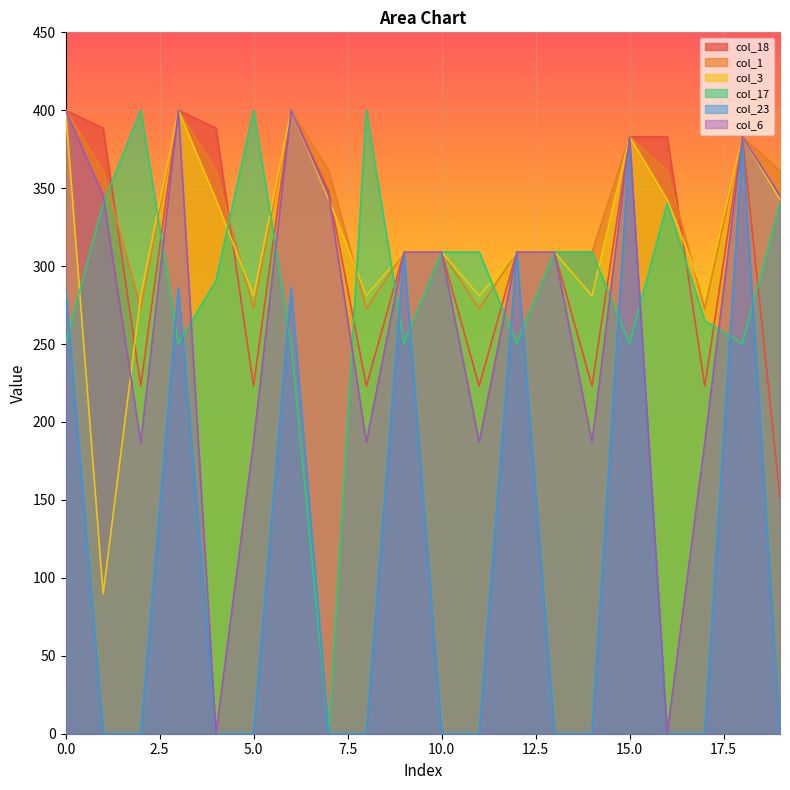

Which series has the widest spread of values?

col_17